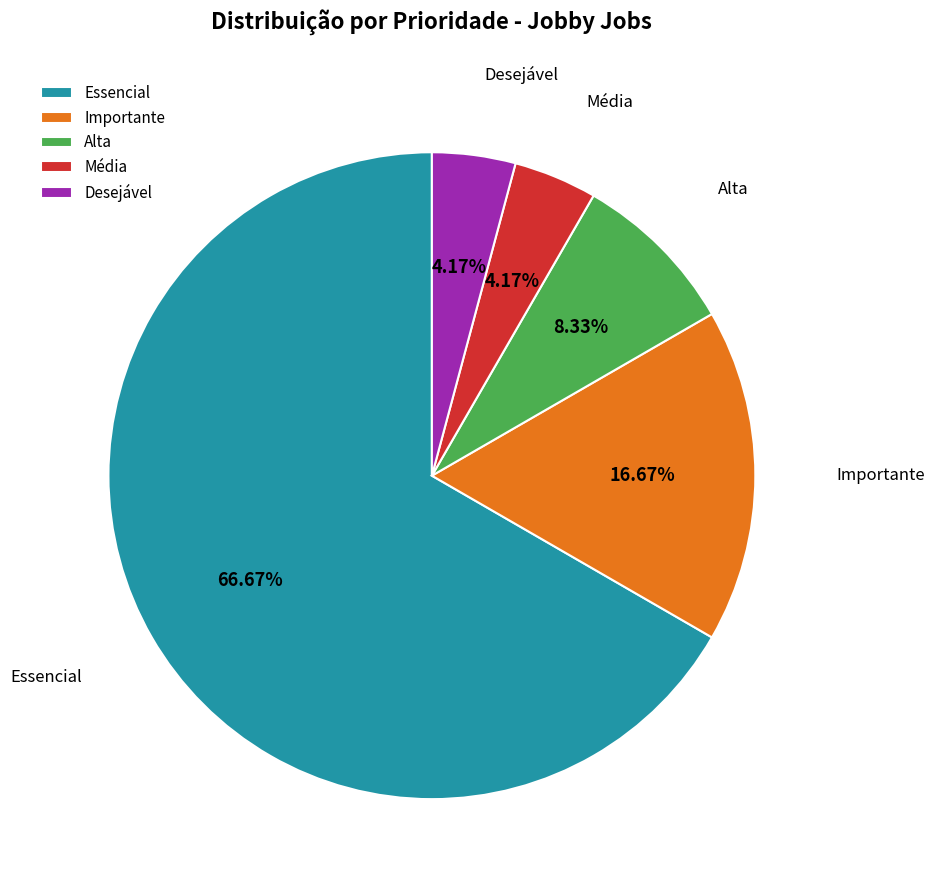

Is the sum of Essencial and Desejável greater than half?

Yes